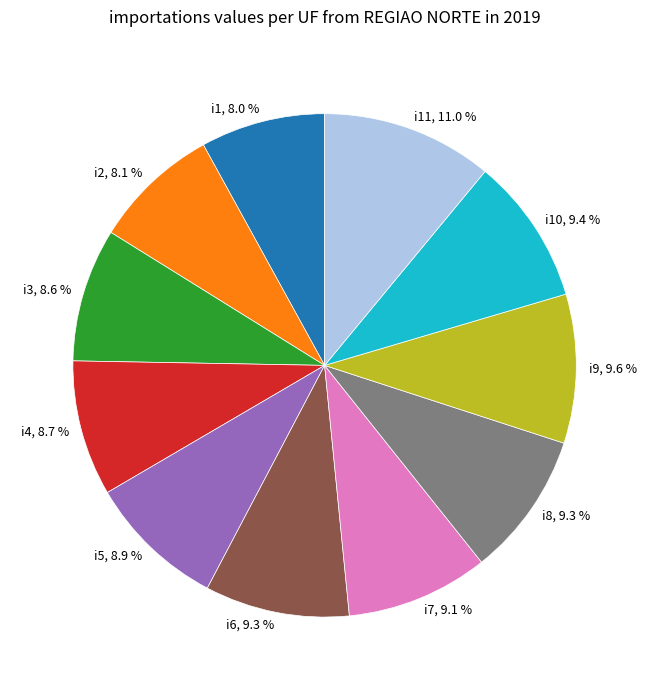

To the nearest percent, what is the average slice percentage?

9%